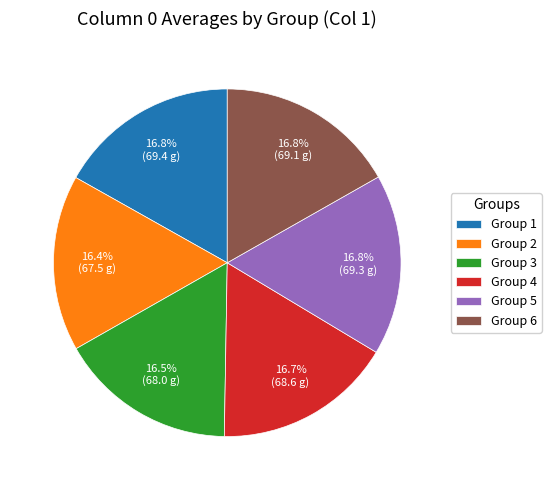

Approximately how many times larger is the value at Group 6 compared to Group 3?

1.0